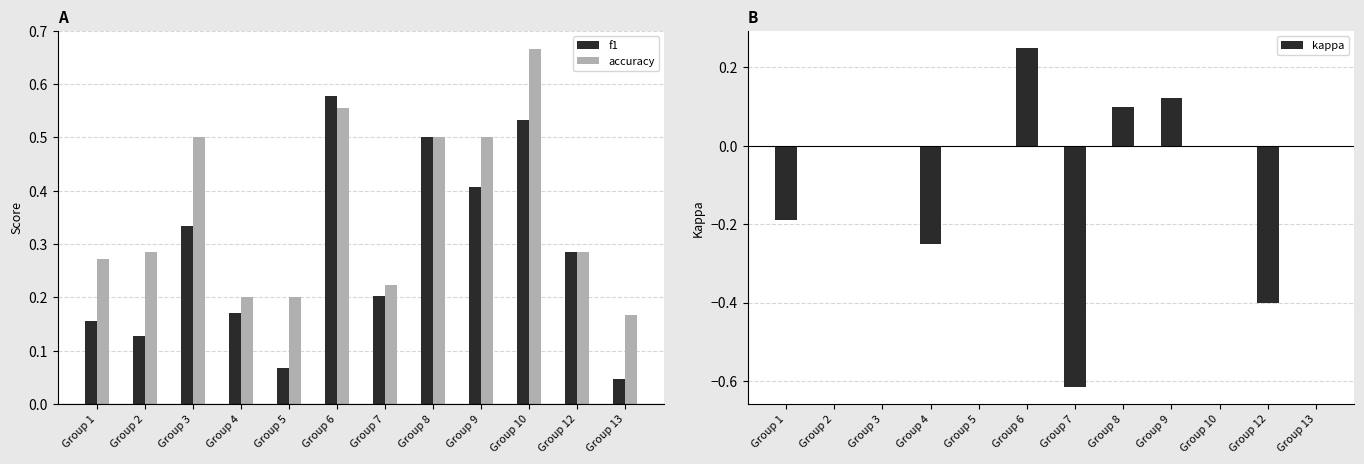

Which has a higher value, Group 2 or Group 5?

Group 2